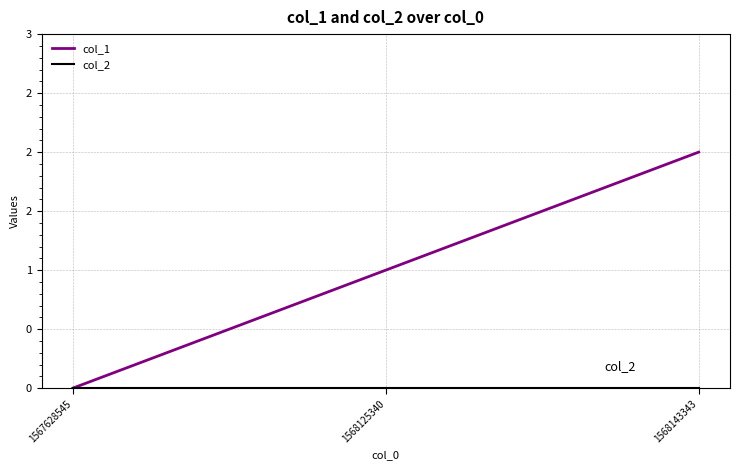

Does the chart have visible grid lines?

Yes